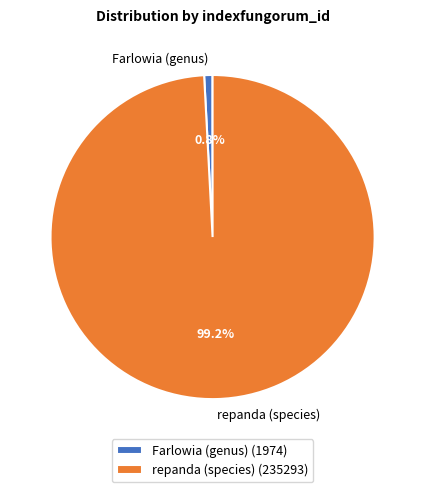

Rank the categories by value from lowest to highest.

Farlowia (genus), repanda (species)